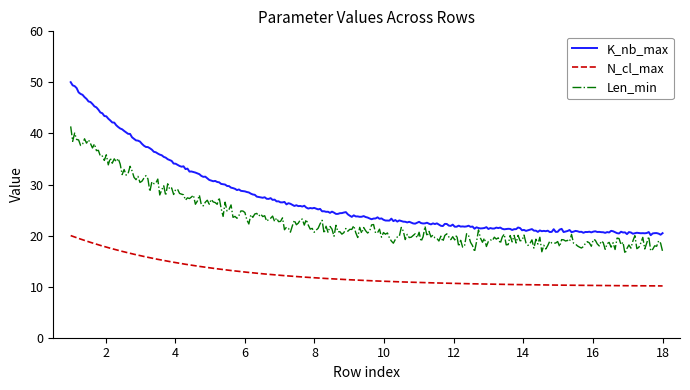

Which series has the largest range (max minus min)?

K_nb_max